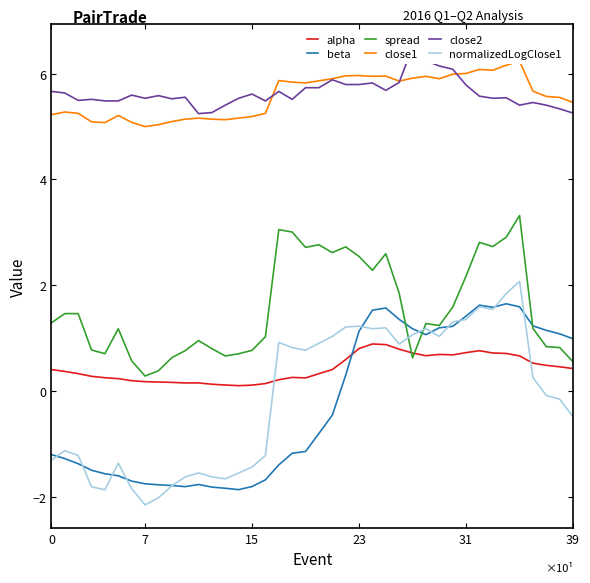

What is the difference between the close1 values at 27 and 14?

0.8